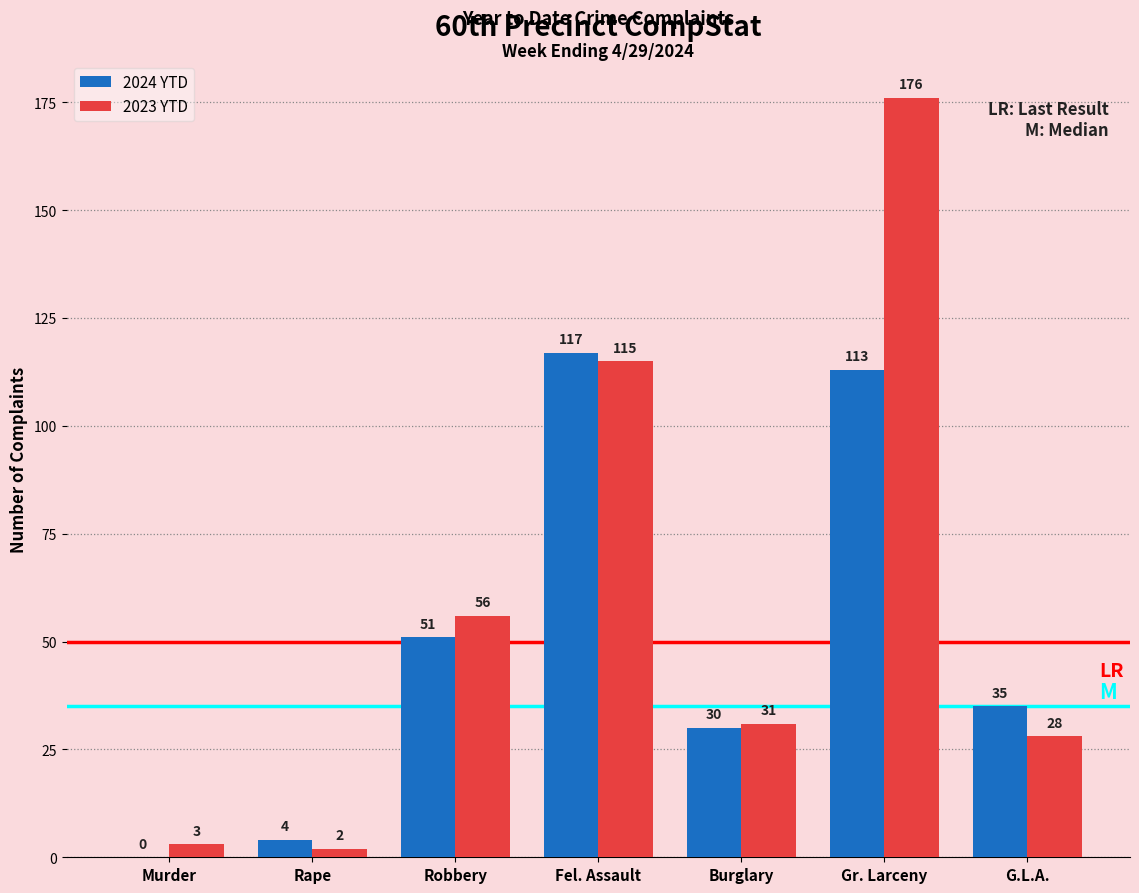

What is the sum of all 2024 YTD values?

350